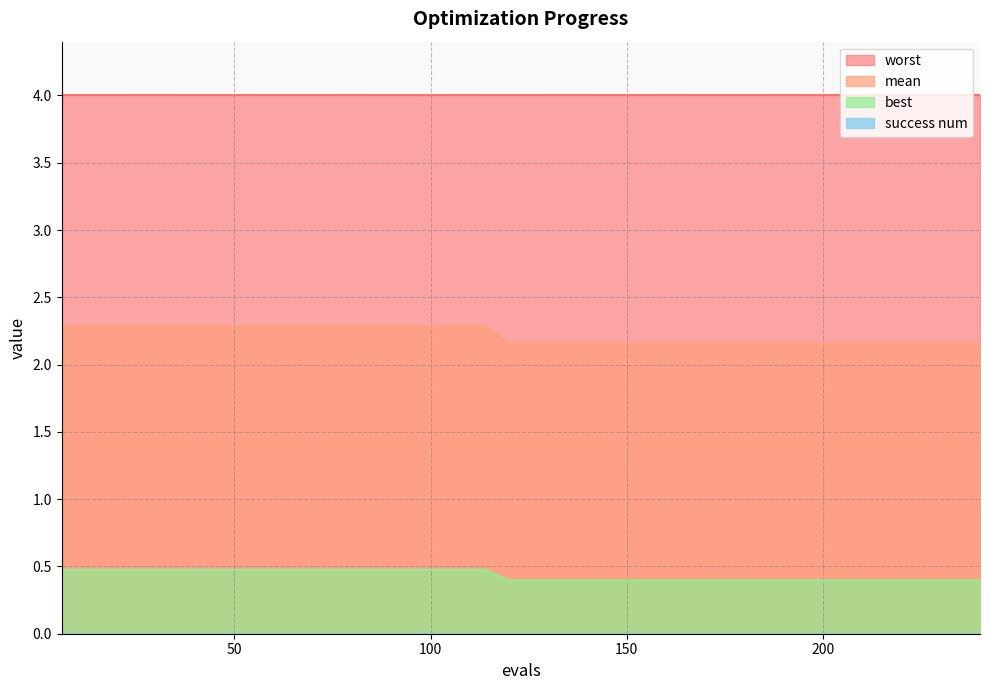

At how many categories does at least one series exceed 0?

40